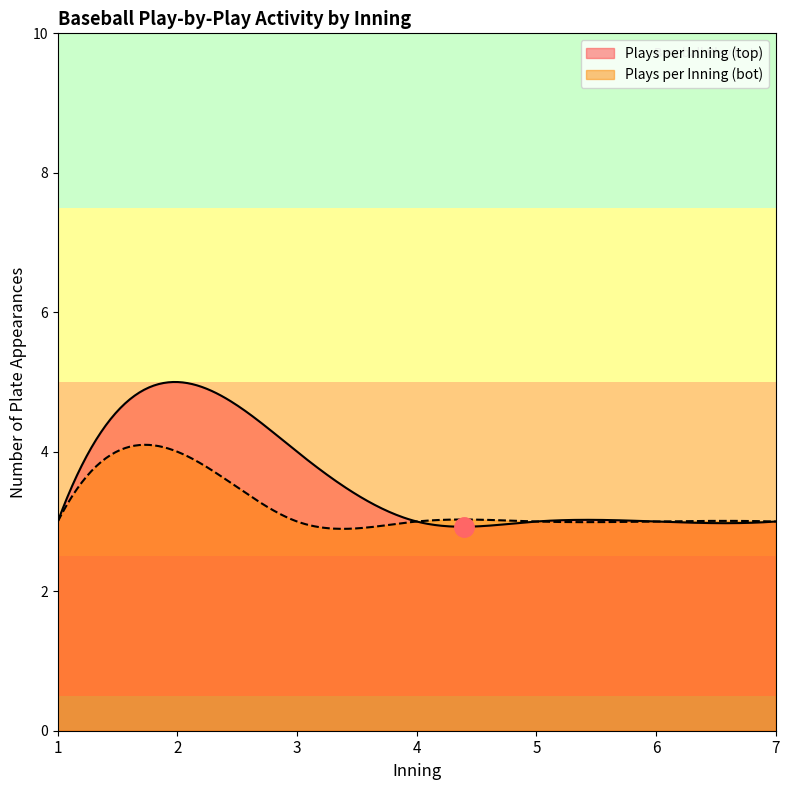

The value of Plays per Inning (top) at 3 is 4. True or false?

True